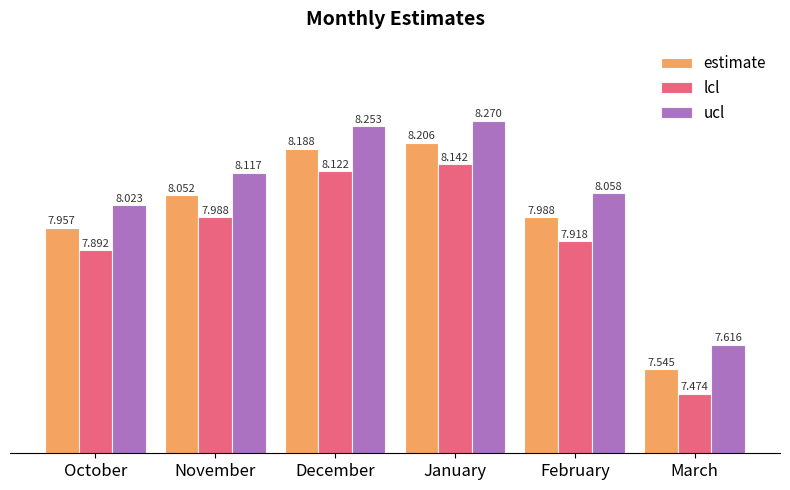

At November, list the series in order from smallest to largest.

lcl, estimate, ucl